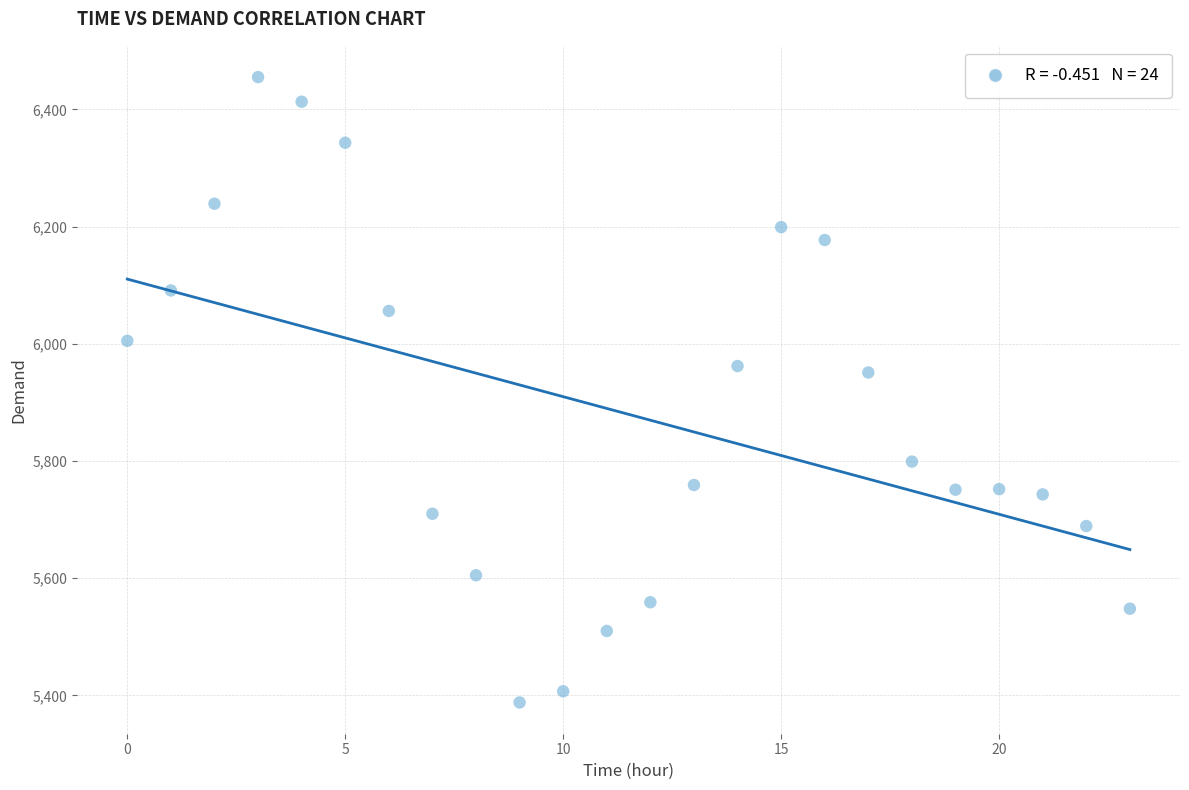

What is the range of Y values (max minus min)?

1067